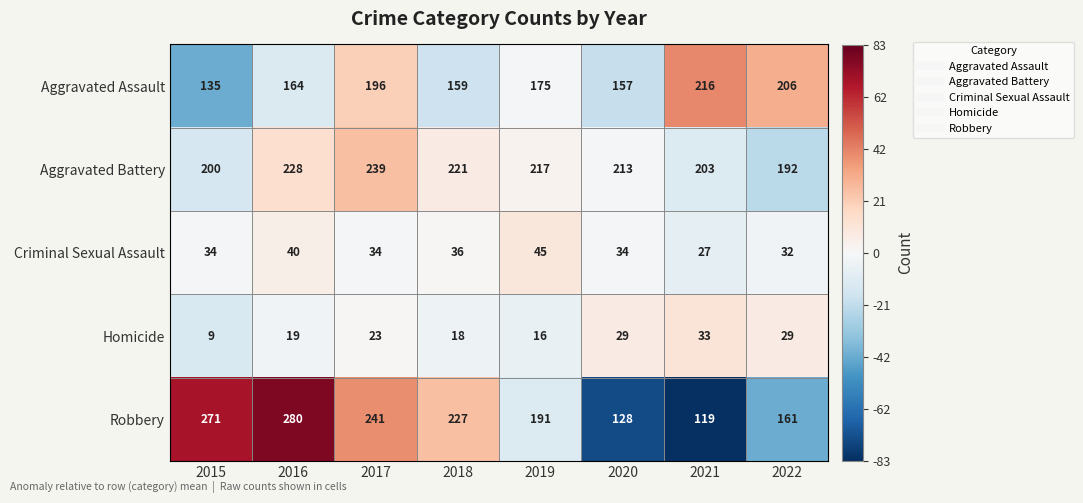

Count the number of categories in the chart.

8